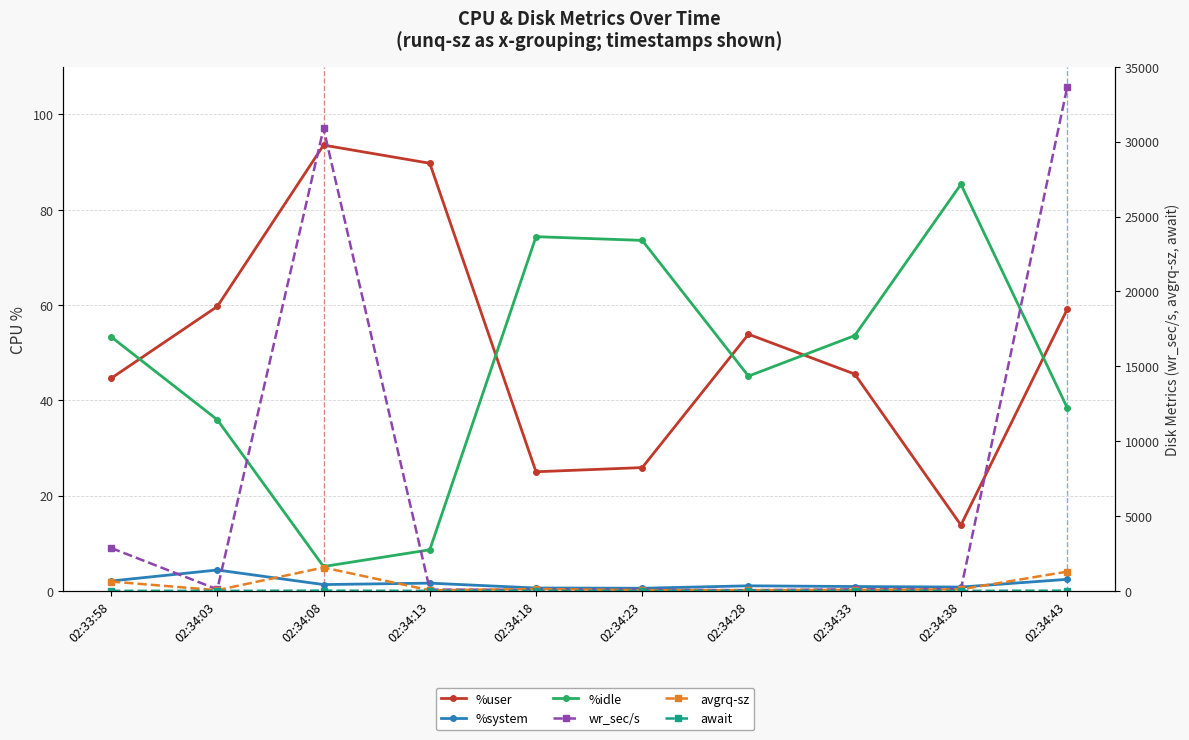

What is the maximum value for %system?

4.4